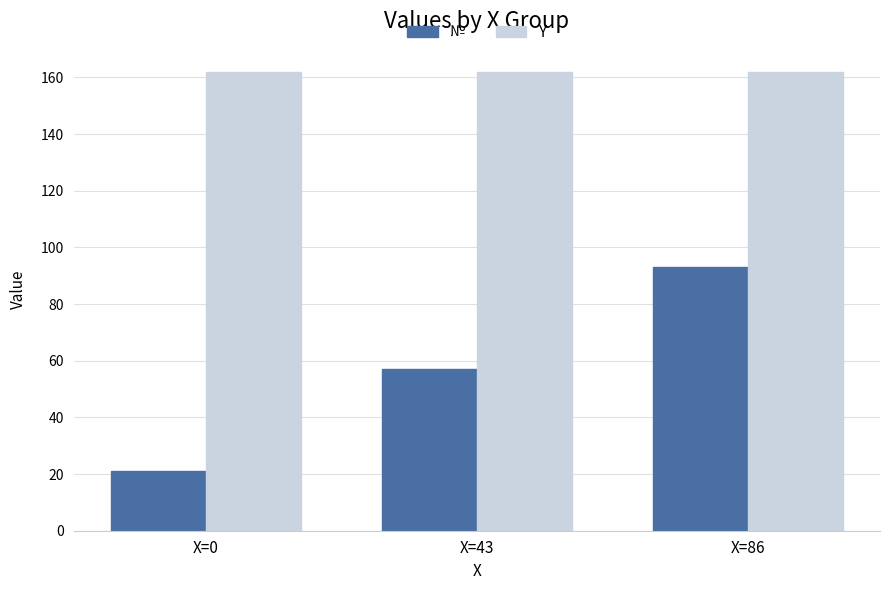

The value of Y at X=0 is 219. True or false?

False